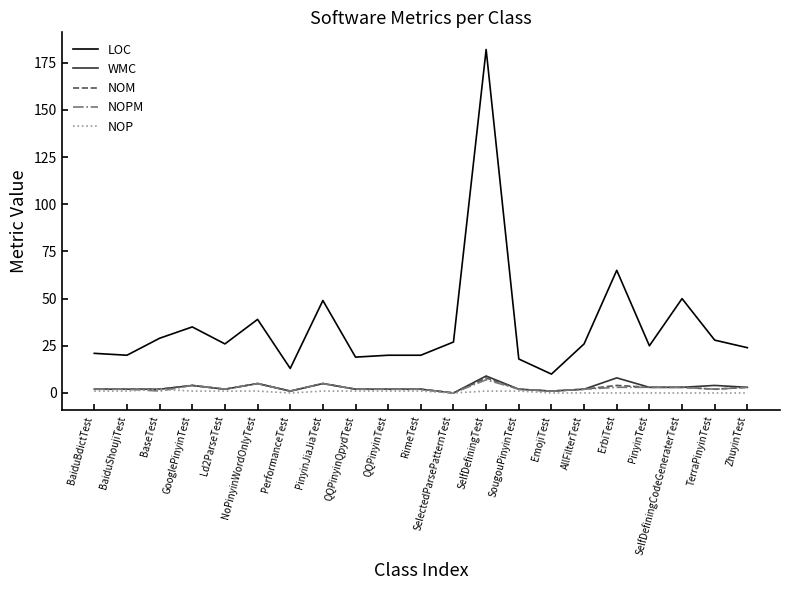

At how many categories does at least one series exceed 167?

1